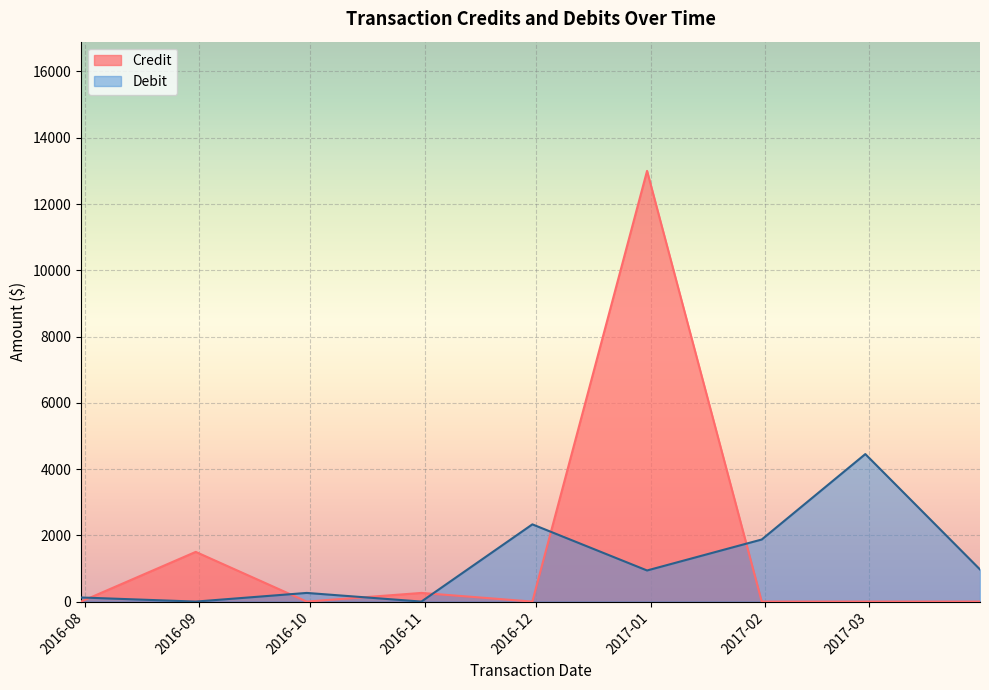

How many interior local peaks does the Debit series have?

3